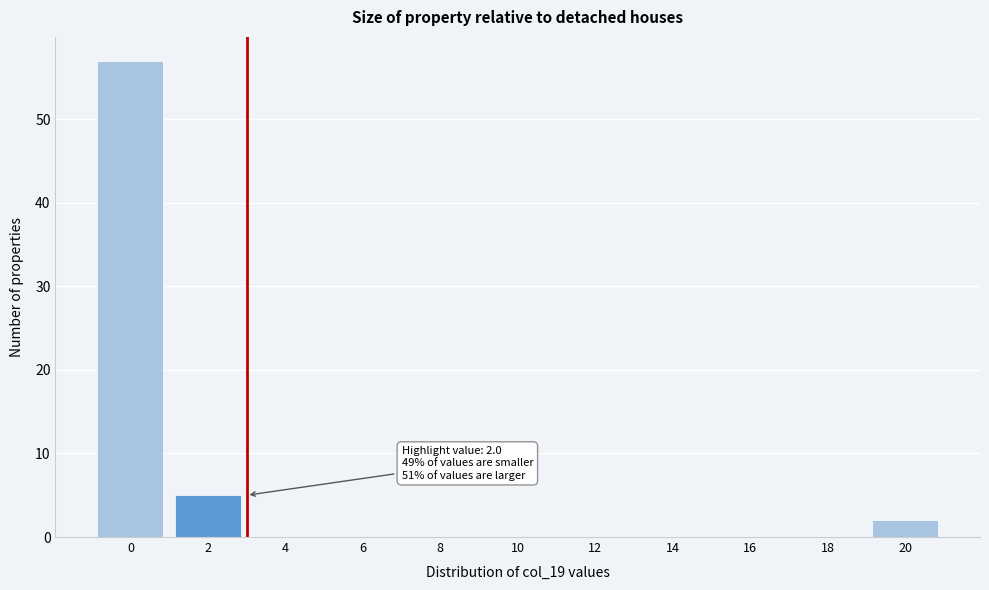

Reading left to right, extract all data points from this chart.

0=57	2=5	4=0	6=0	8=0	10=0	12=0	14=0	16=0	18=0	20=2